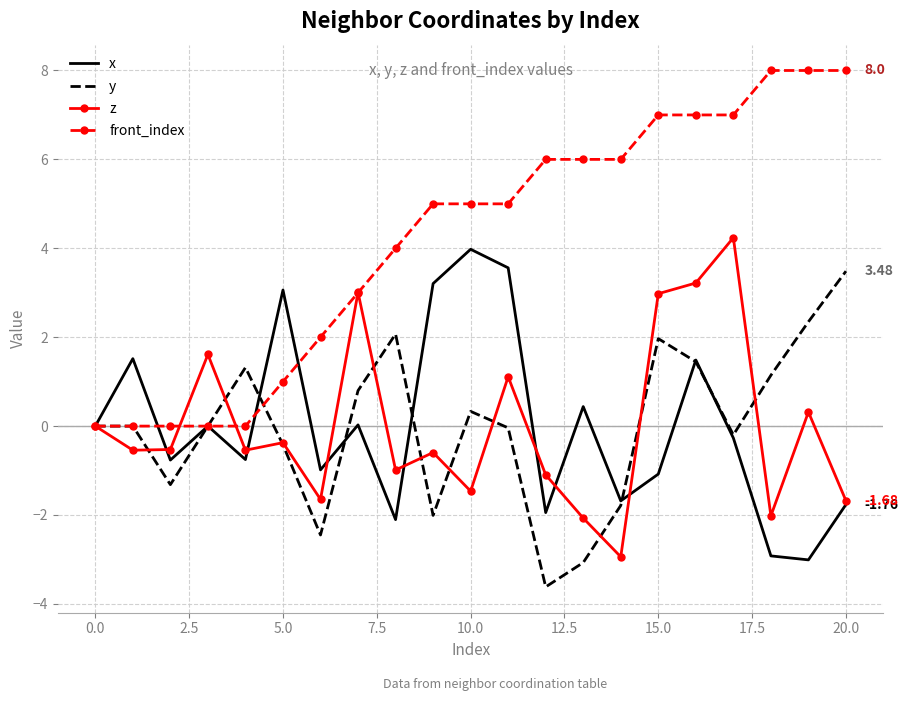

Which series has the largest total across all categories?

front_index